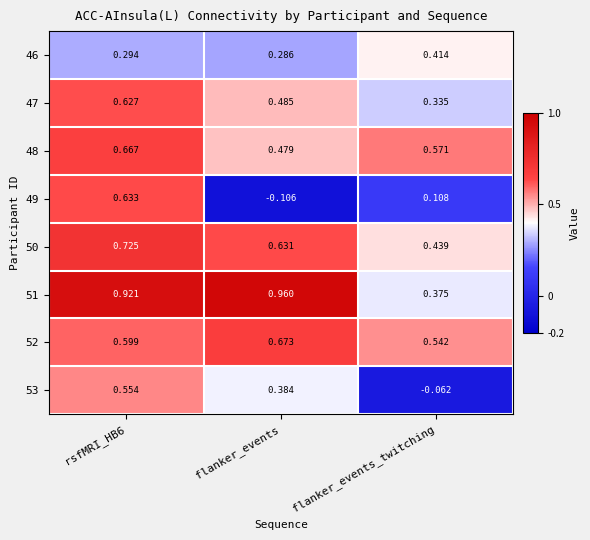

How many negative values does the 53 series have?

1